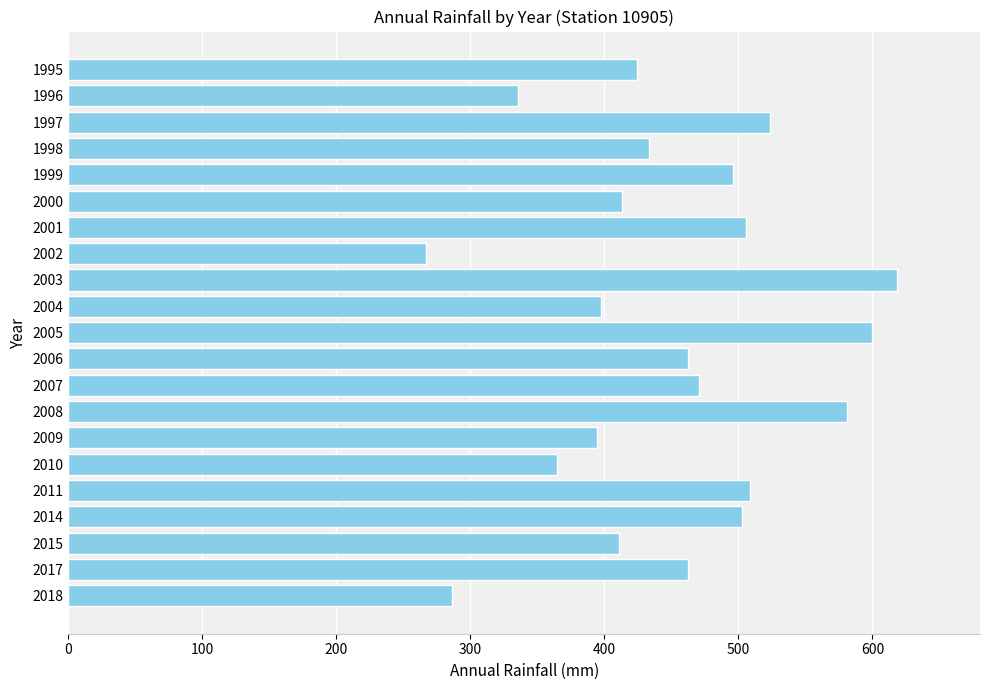

What is the maximum value shown in the chart?

618.4